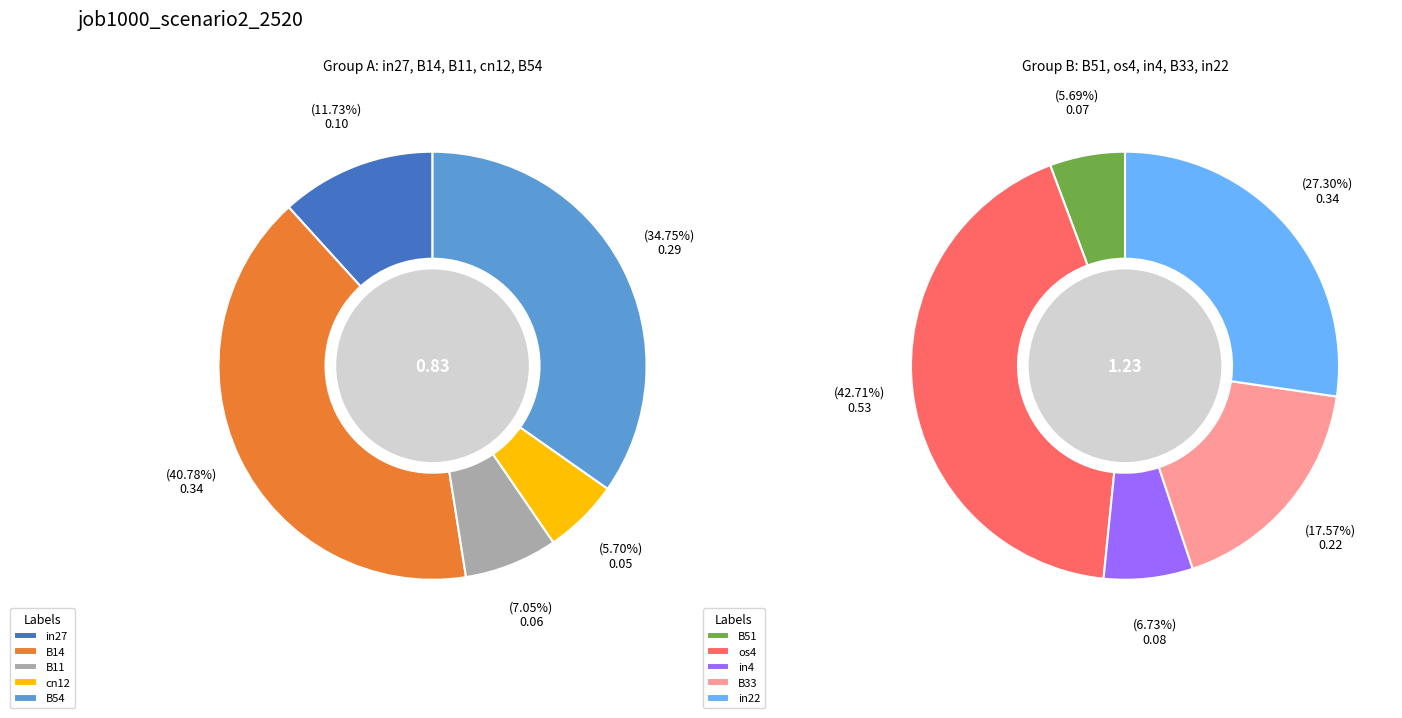

What is the change in value from B14 to B33?

-0.1